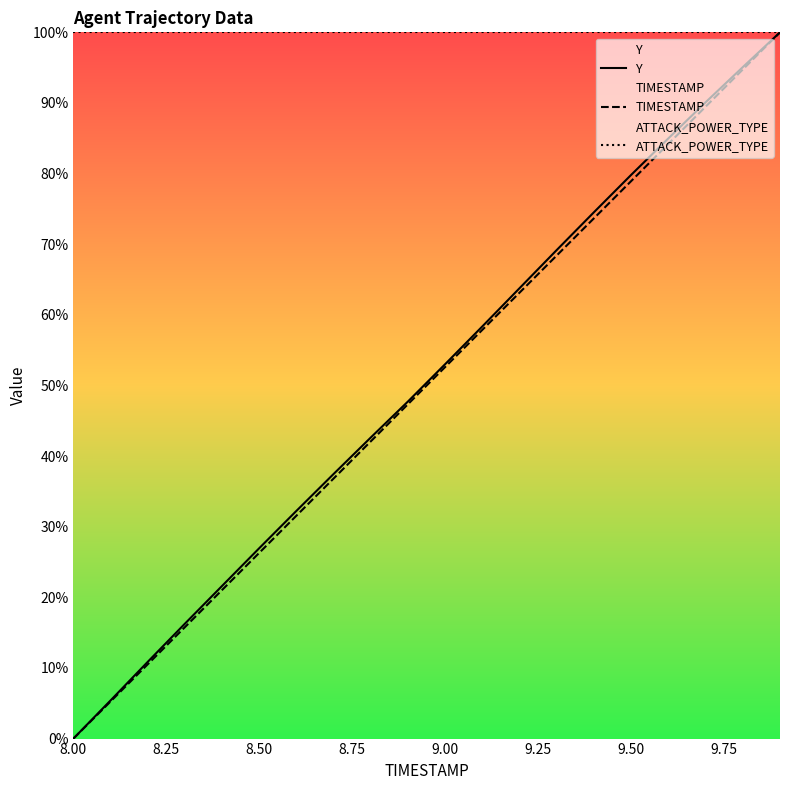

Is it true that ATTACK_POWER_TYPE equals 100.0 at 9.50?

True